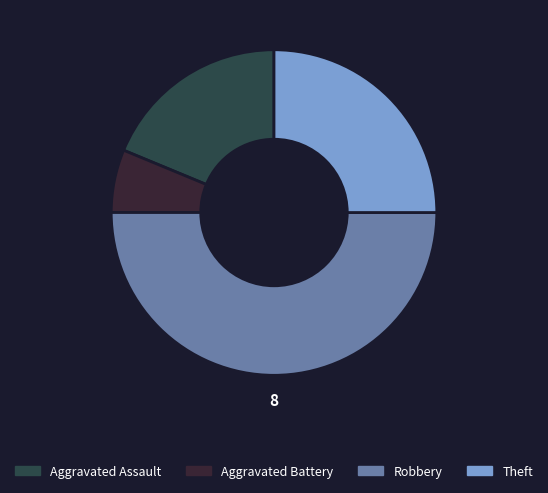

True or false: Robbery accounts for 50% of the total.

True